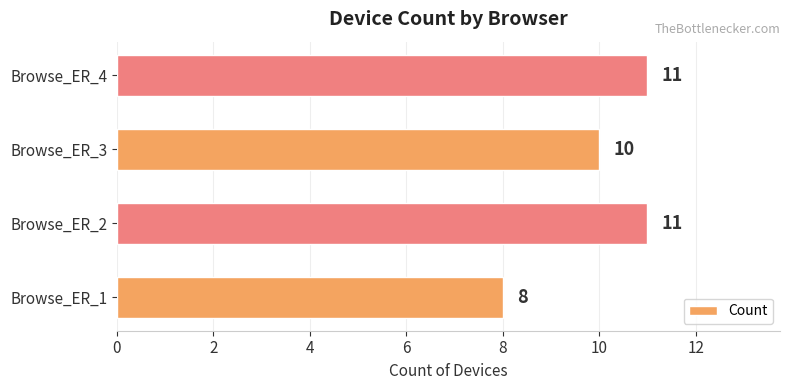

Count the number of categories in the chart.

4